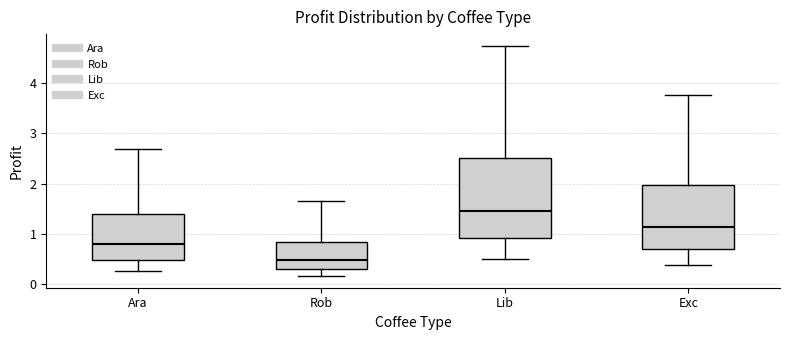

Reading left to right, read every box against the y-axis: the position of its median line, the range the box covers, and the ends of its whiskers. The values are not printed on the chart, so give them approximately, as read against the axis.

Ara: median 0.8, box 0.5 to 1.4, whiskers 0.3 to 2.7
Rob: median 0.5, box 0.3 to 0.8, whiskers 0.2 to 1.6
Lib: median 1.5, box 0.9 to 2.5, whiskers 0.5 to 4.7
Exc: median 1.1, box 0.7 to 2.0, whiskers 0.4 to 3.8